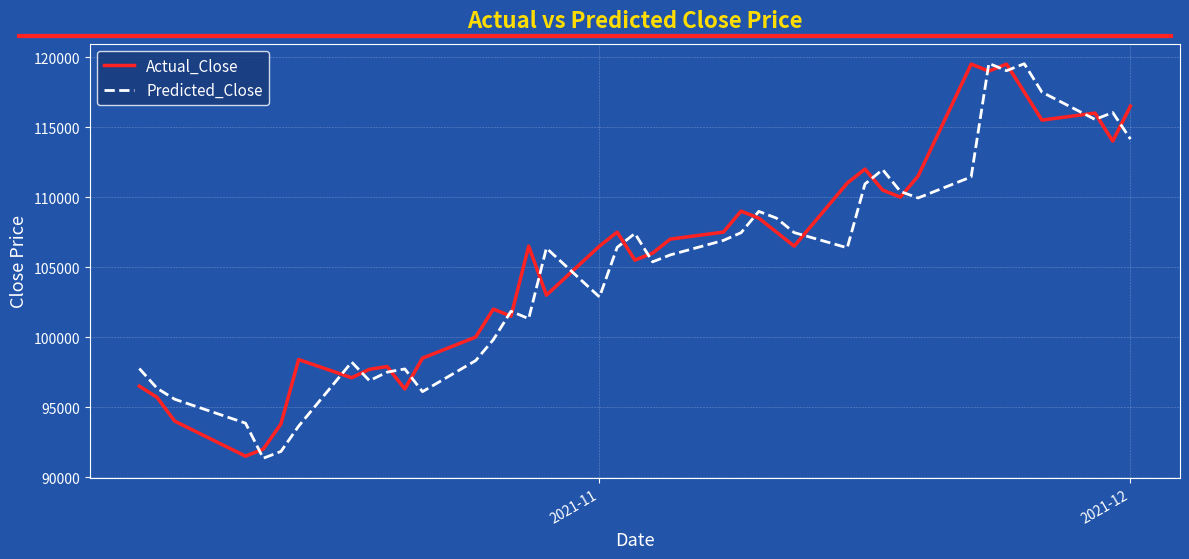

What is the difference between the maximum and minimum values in the Predicted_Close series?

28198.2